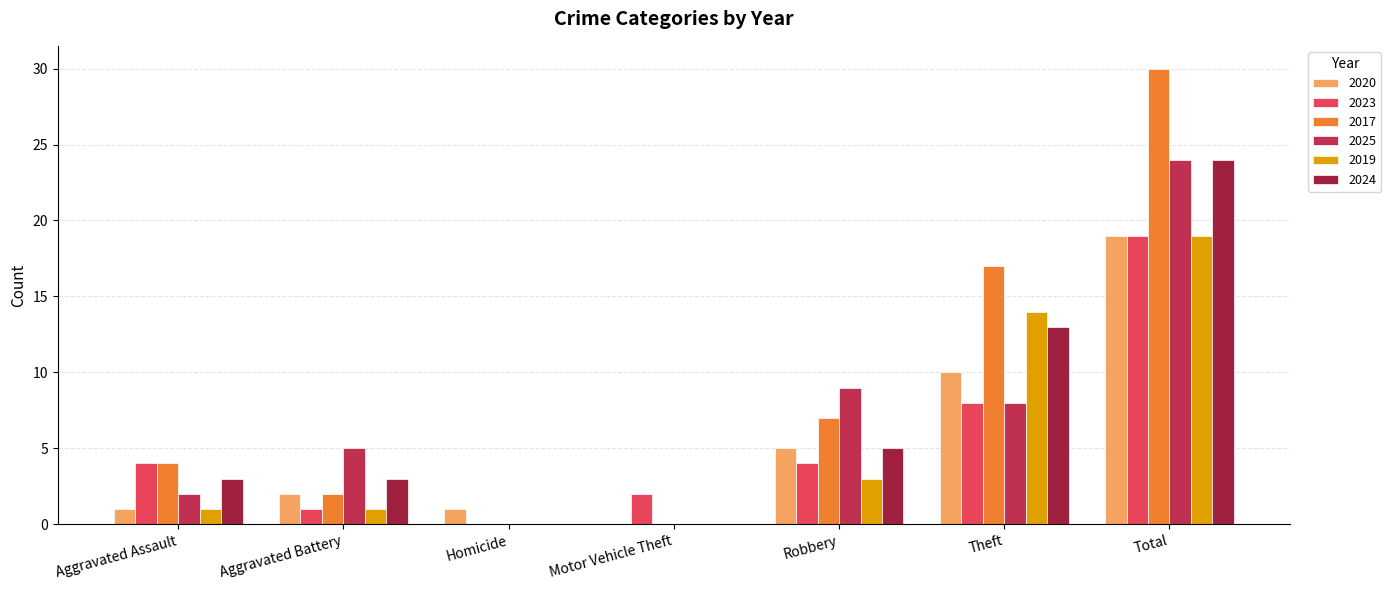

Rank the series at Aggravated Assault from lowest to highest value.

2020, 2019, 2025, 2024, 2023, 2017